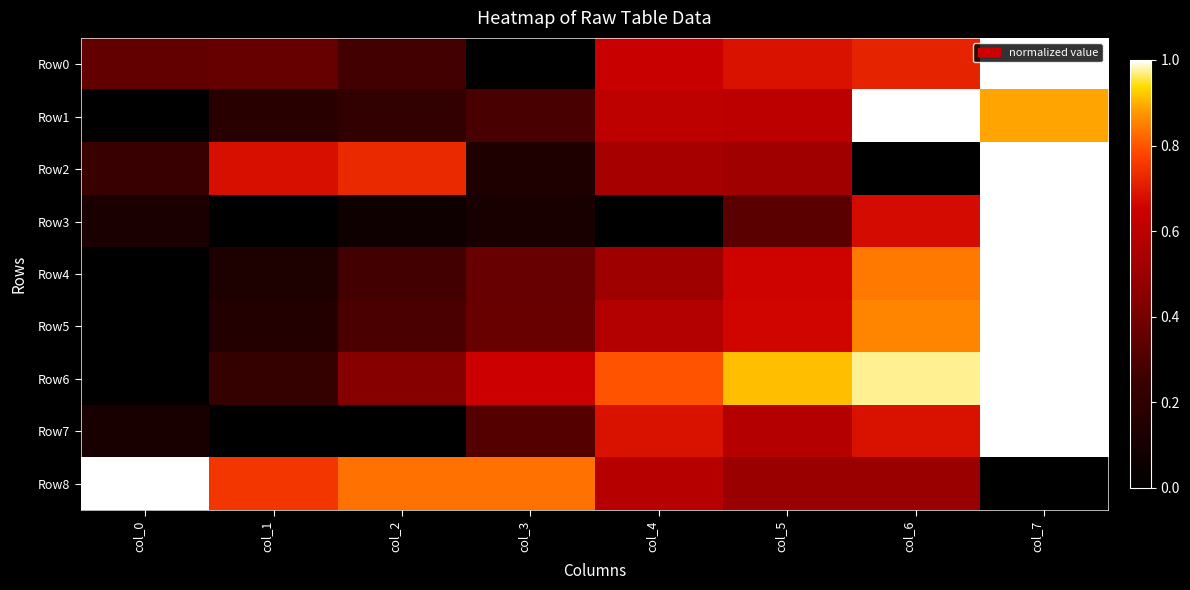

Which series has the largest total across all categories?

Row8